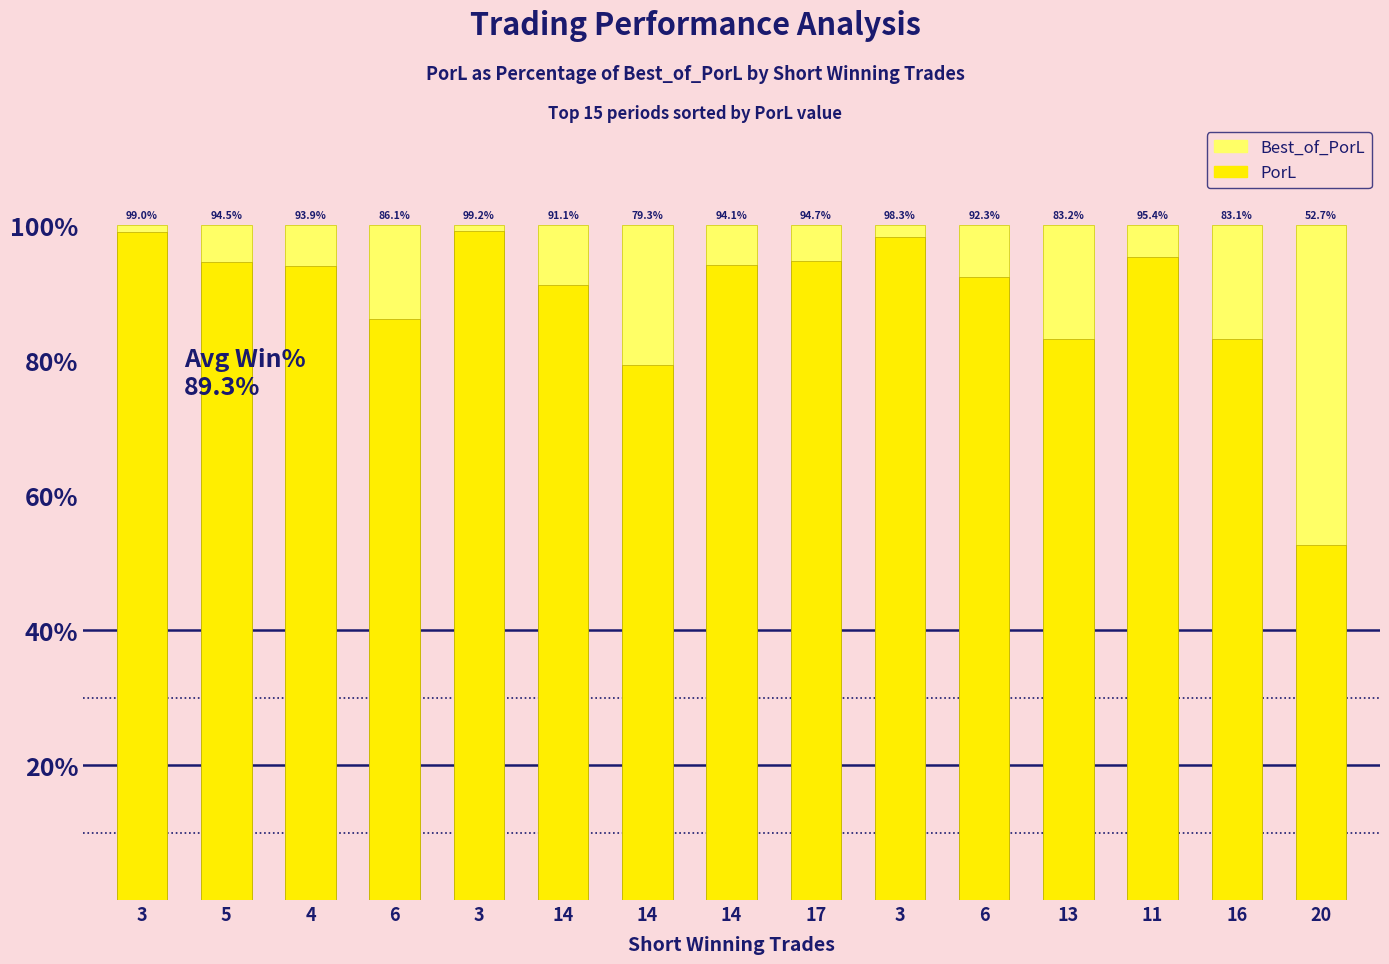

Which series has the widest spread of values?

PorL